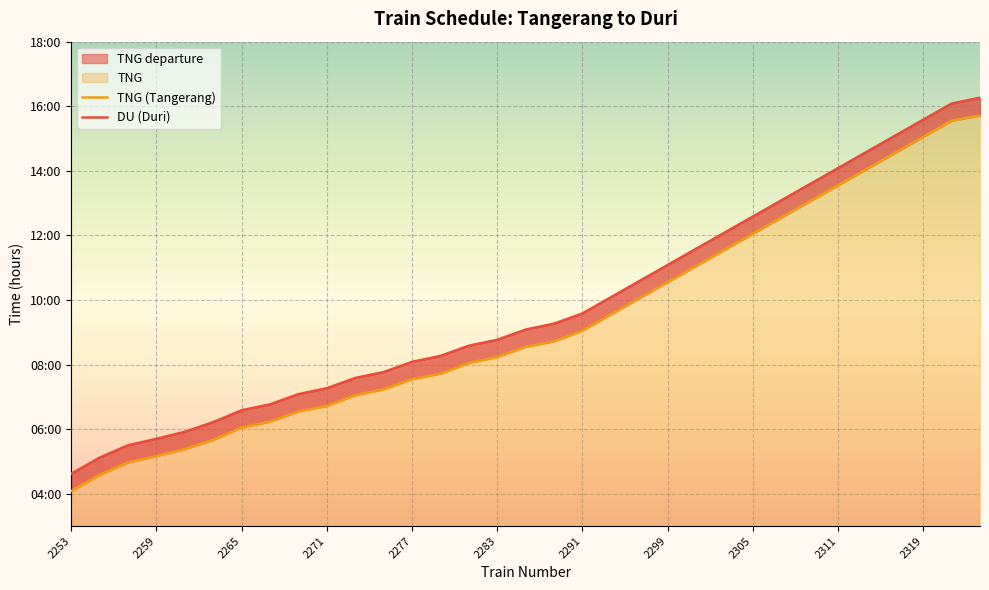

What is the maximum value for TNG (Tangerang)?

15.7